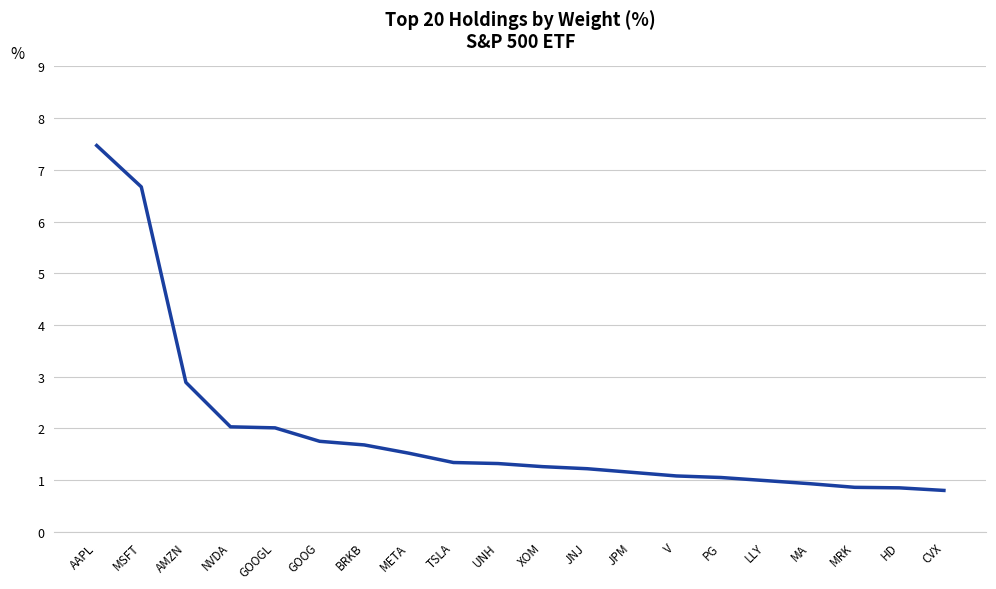

What is the greatest value displayed?

7.5